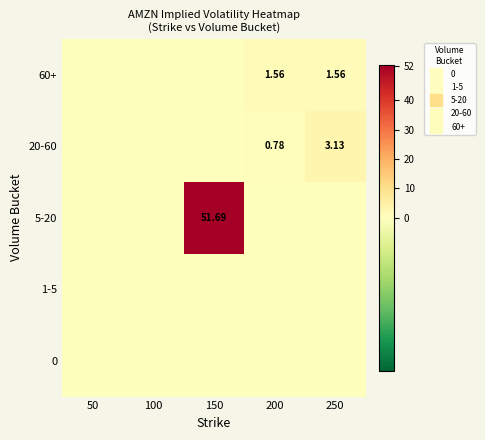

Which category has the highest value in the 60+ series?

200